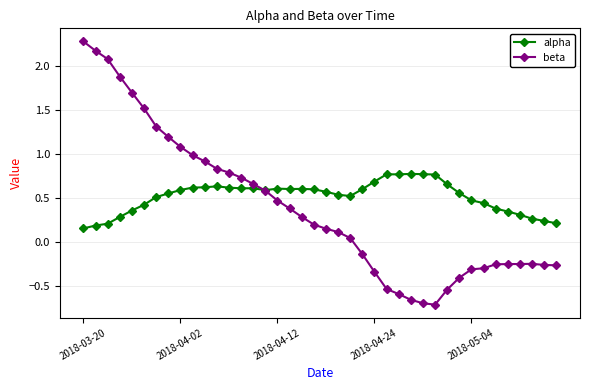

List the series in order of their peak value, highest first.

beta, alpha